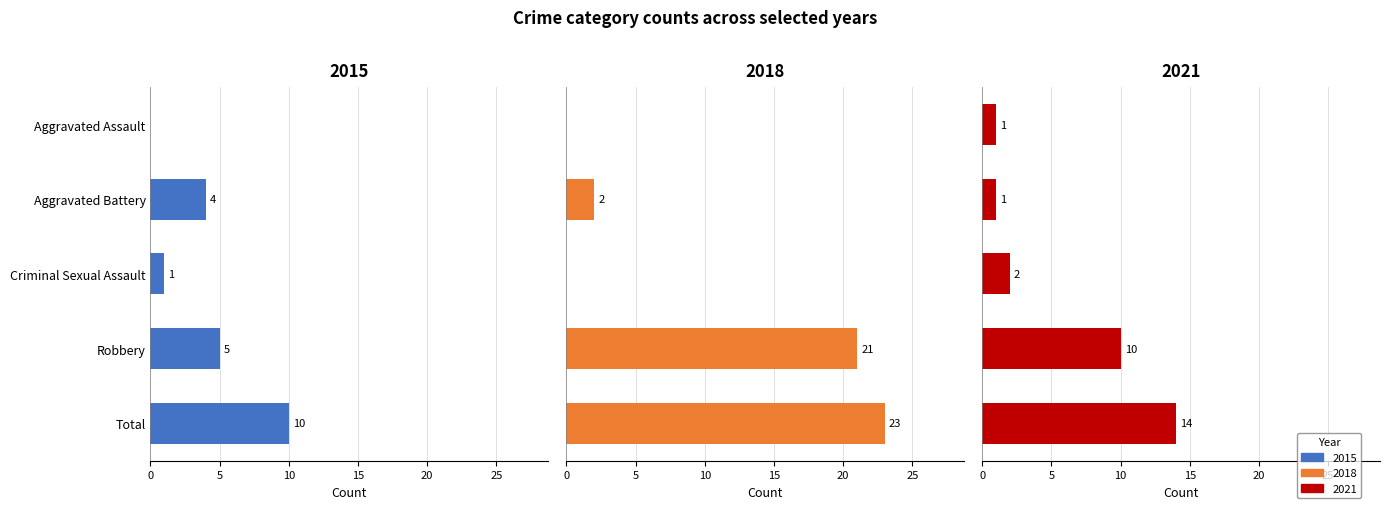

Which has a higher value, Robbery or Aggravated Assault?

Robbery